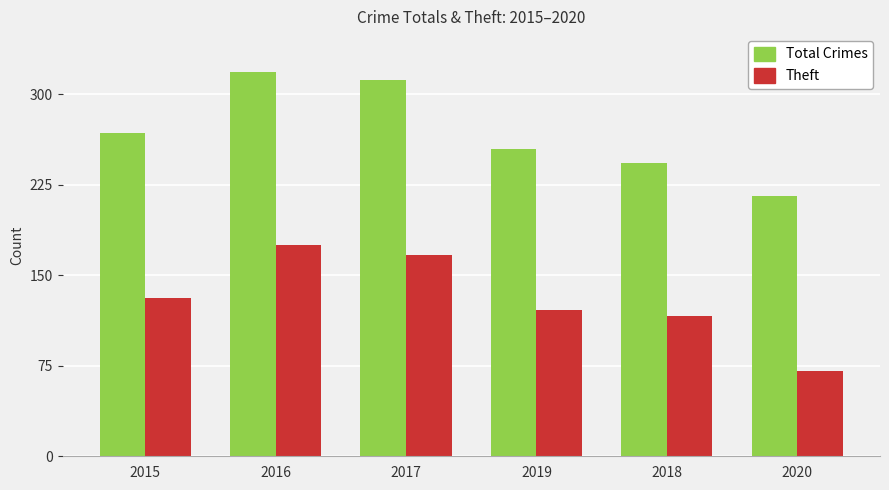

At which category is the sum across all series the highest?

2016